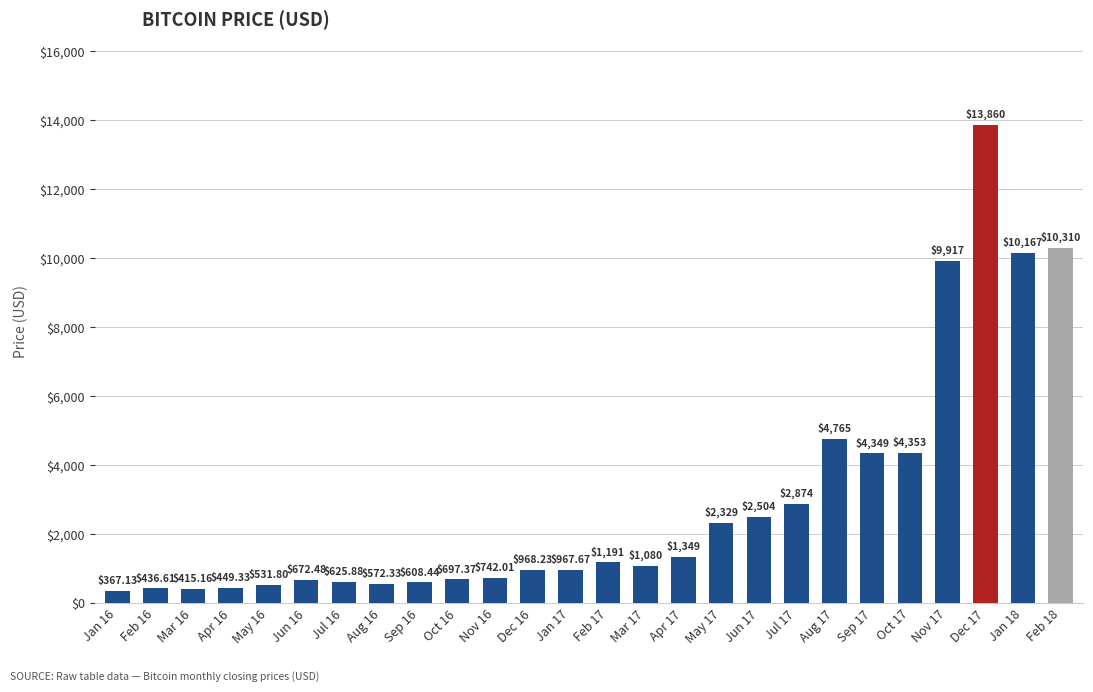

List the labels in order of value, largest first.

Dec 17, Feb 18, Jan 18, Nov 17, Aug 17, Oct 17, Sep 17, Jul 17, Jun 17, May 17, Apr 17, Feb 17, Mar 17, Dec 16, Jan 17, Nov 16, Oct 16, Jun 16, Jul 16, Sep 16, Aug 16, May 16, Apr 16, Feb 16, Mar 16, Jan 16